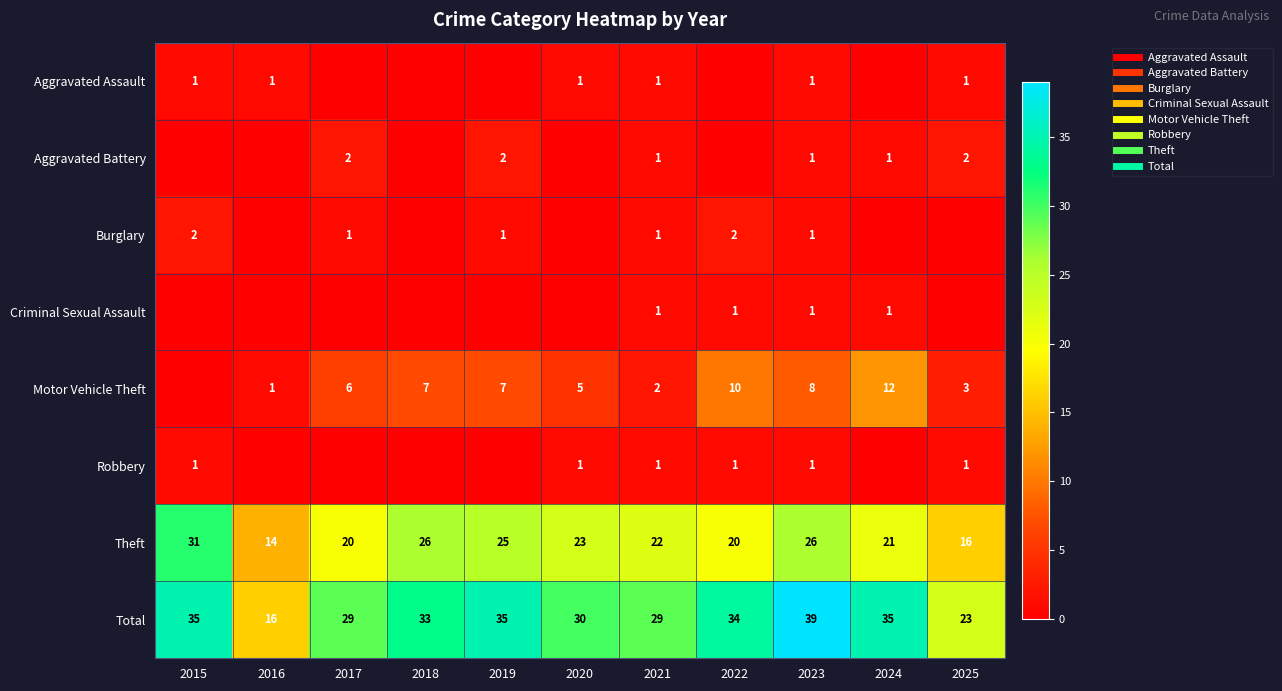

List the series in order of their peak value, highest first.

Total, Theft, Motor Vehicle Theft, Aggravated Battery, Burglary, Aggravated Assault, Criminal Sexual Assault, Robbery